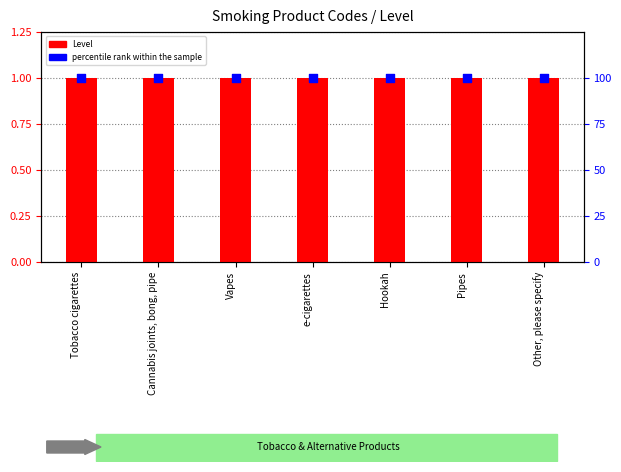

At how many categories does at least one series exceed 63?

7